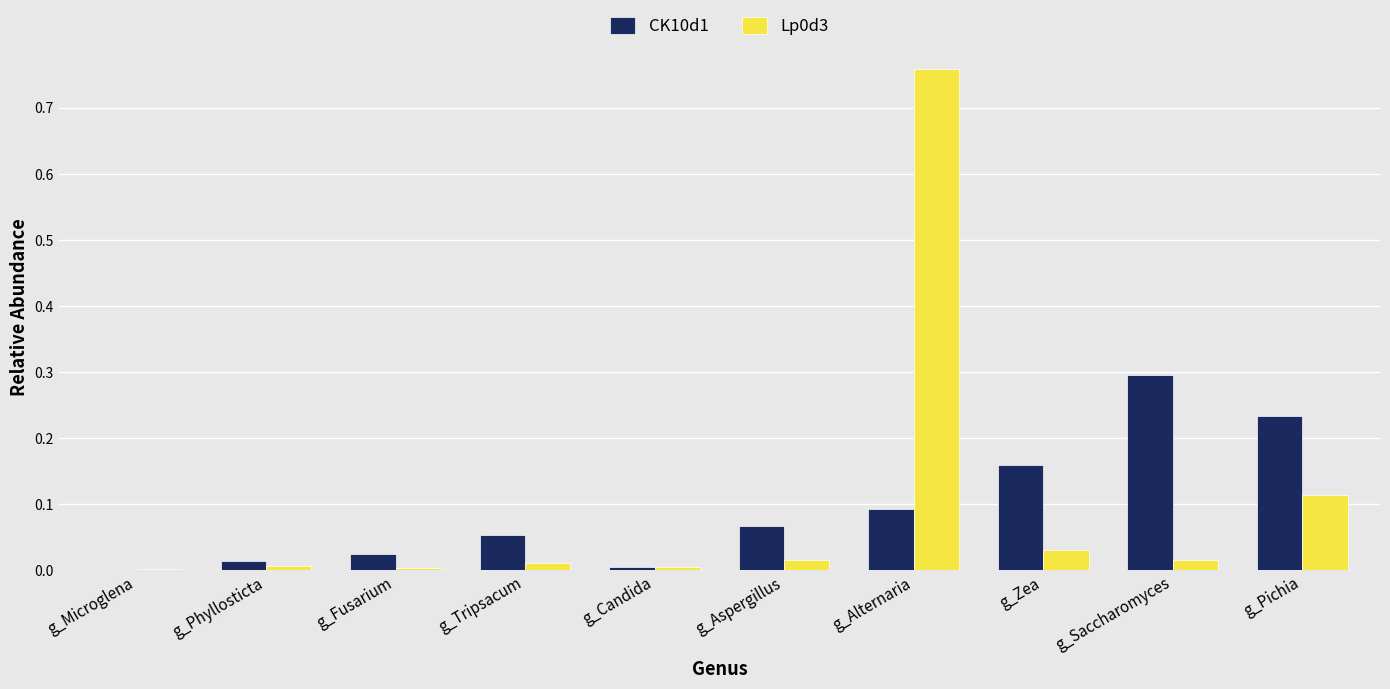

How many groups of bars are there?

10